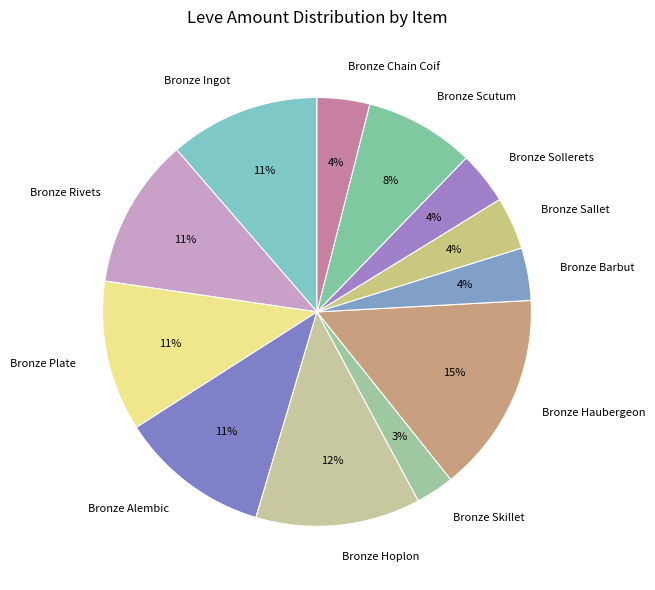

True or false: Bronze Ingot accounts for 25% of the total.

False